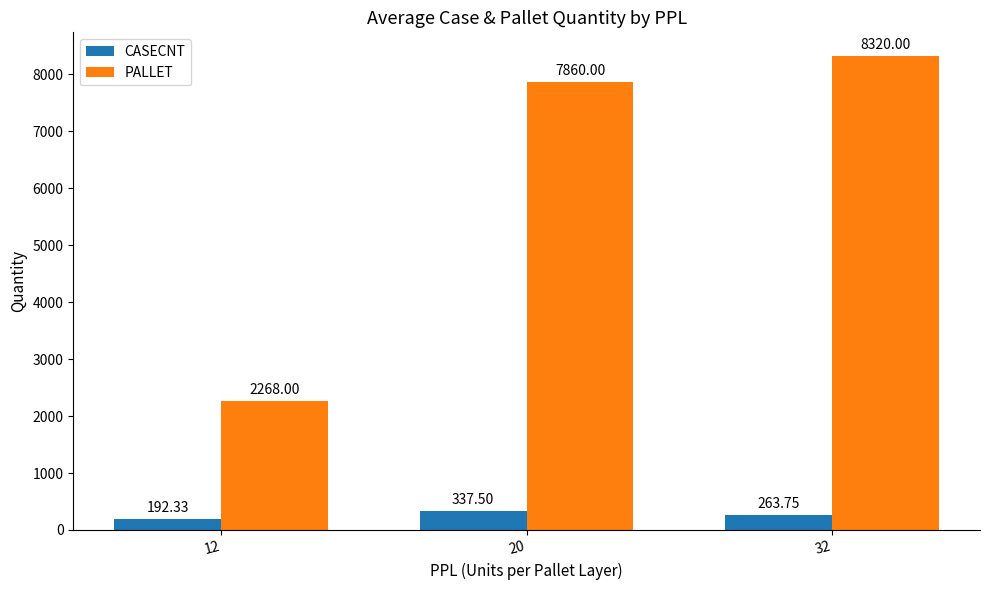

Rank the series at 12 from lowest to highest value.

CASECNT, PALLET